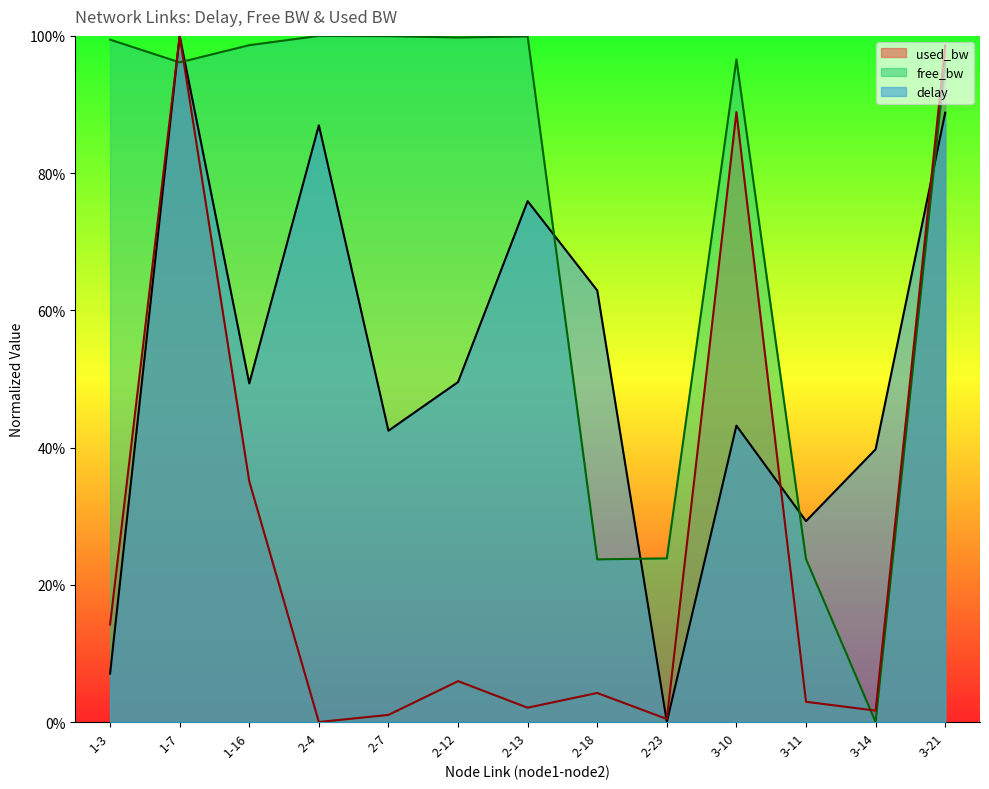

How many values in free_bw are above zero?

12